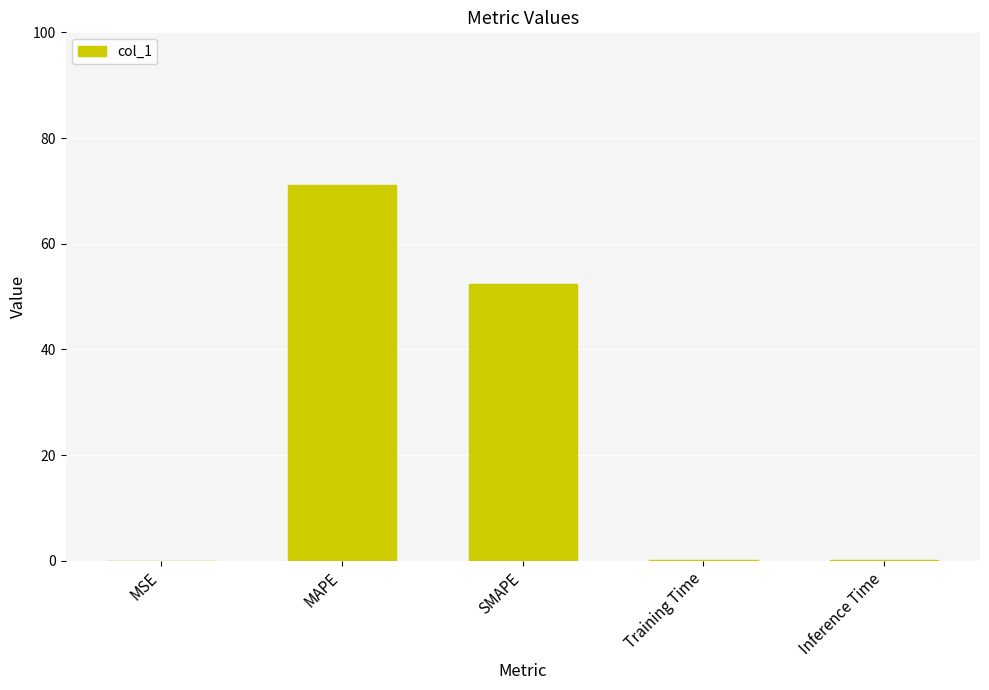

How many distinct data groups are displayed?

1